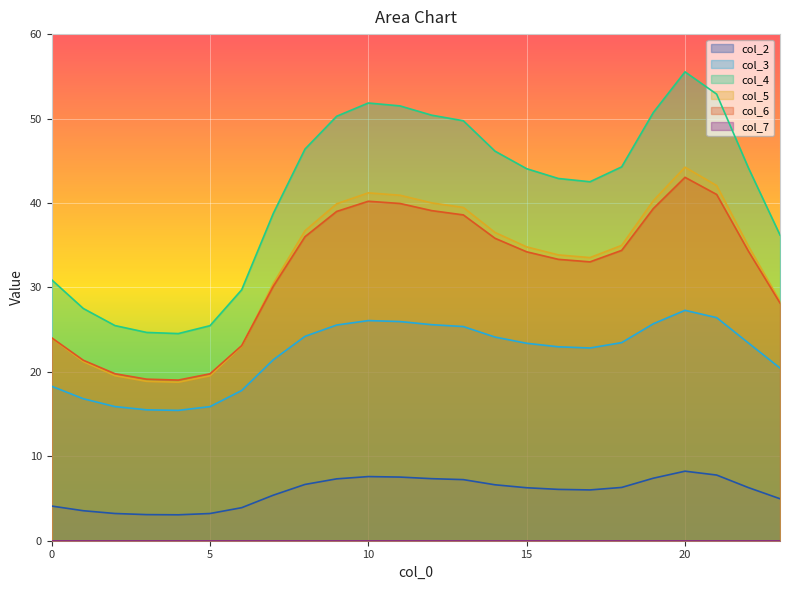

What is the smallest value displayed?

0.0